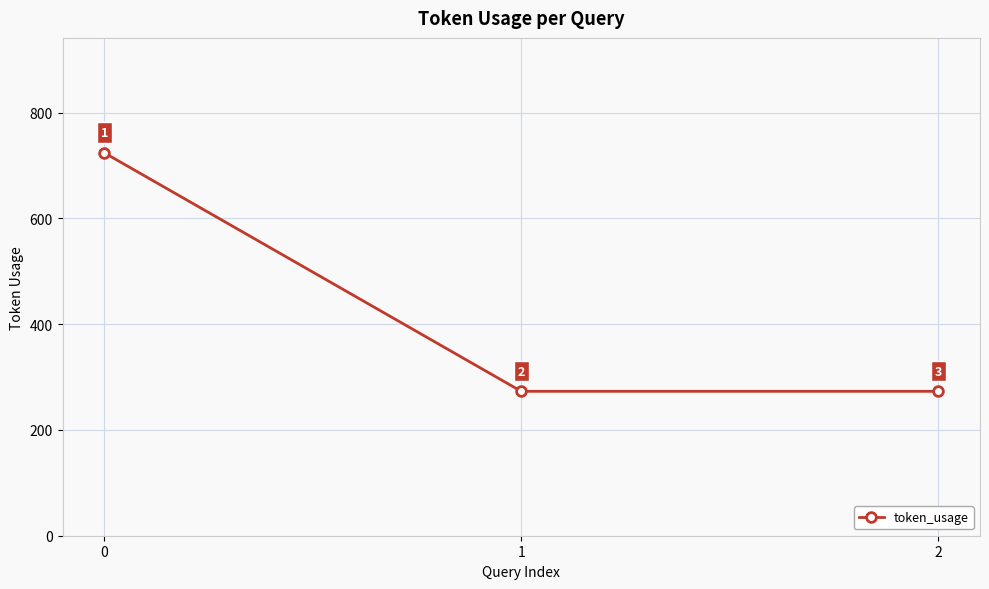

What is the greatest value displayed?

724